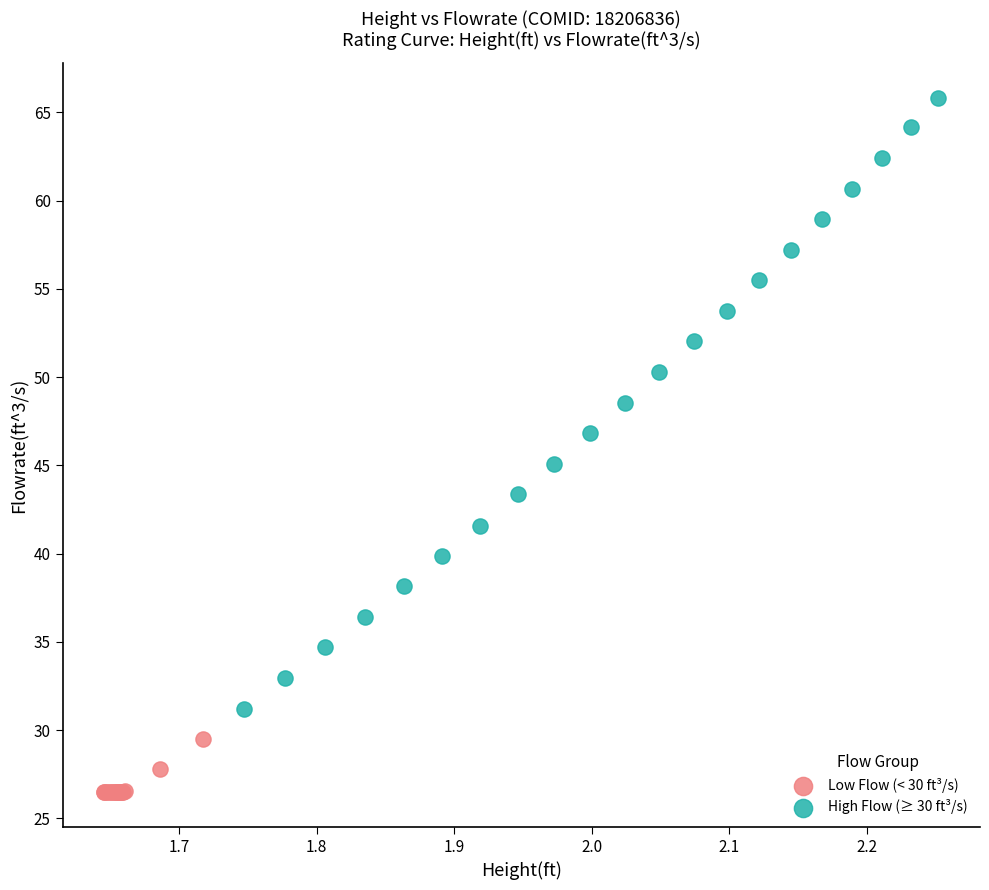

Which series reaches the maximum Y coordinate?

High Flow (≥ 30 ft³/s)